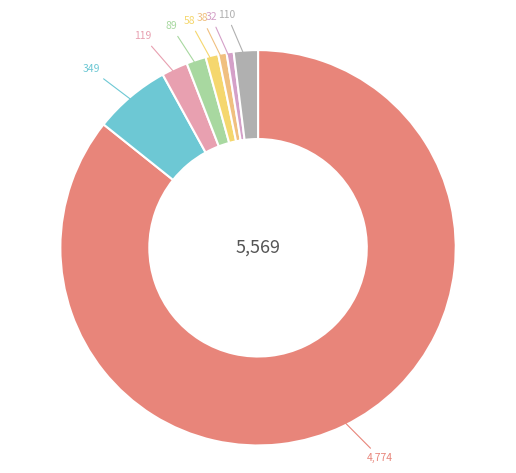

Is there a majority slice in this chart?

Yes